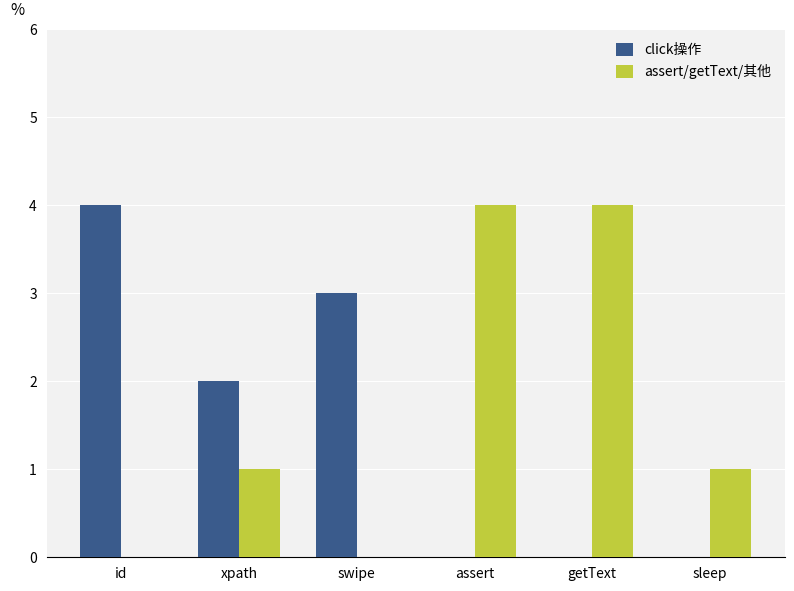

What is the difference between the assert/getText/其他 values at getText and sleep?

3